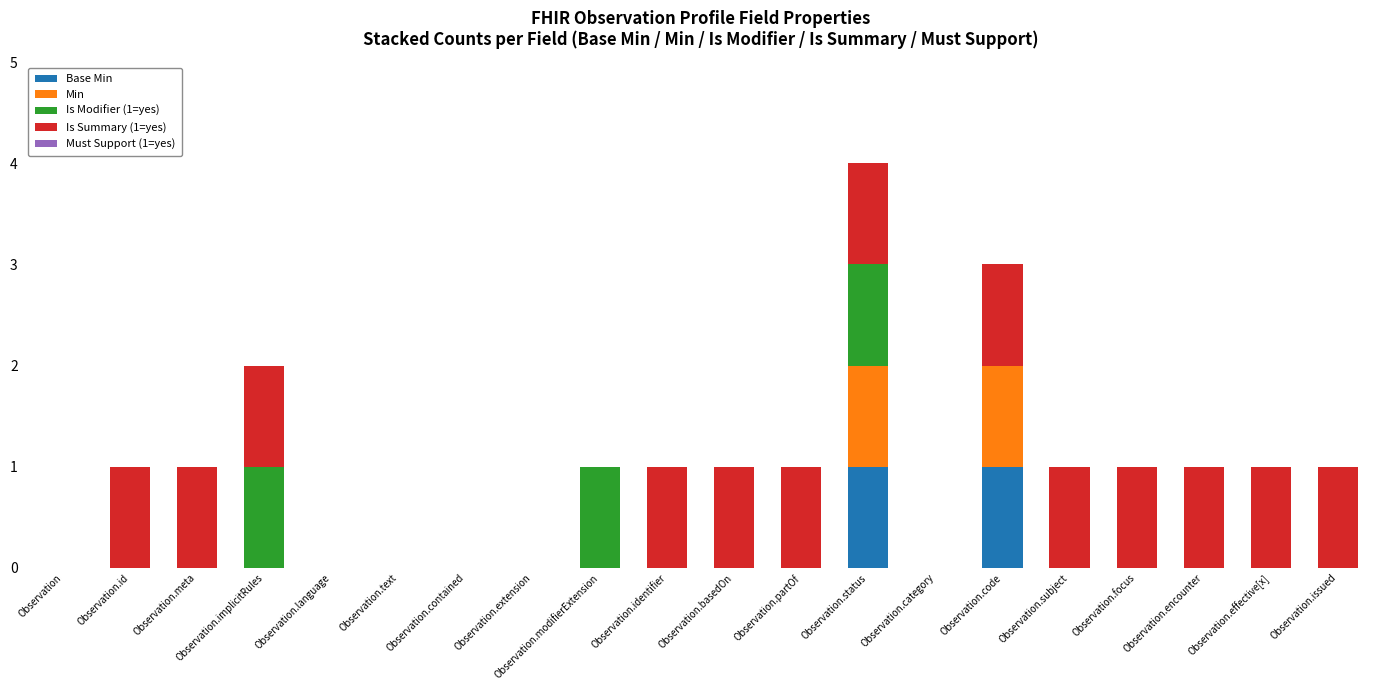

What is the total value across all series at Observation.issued?

1